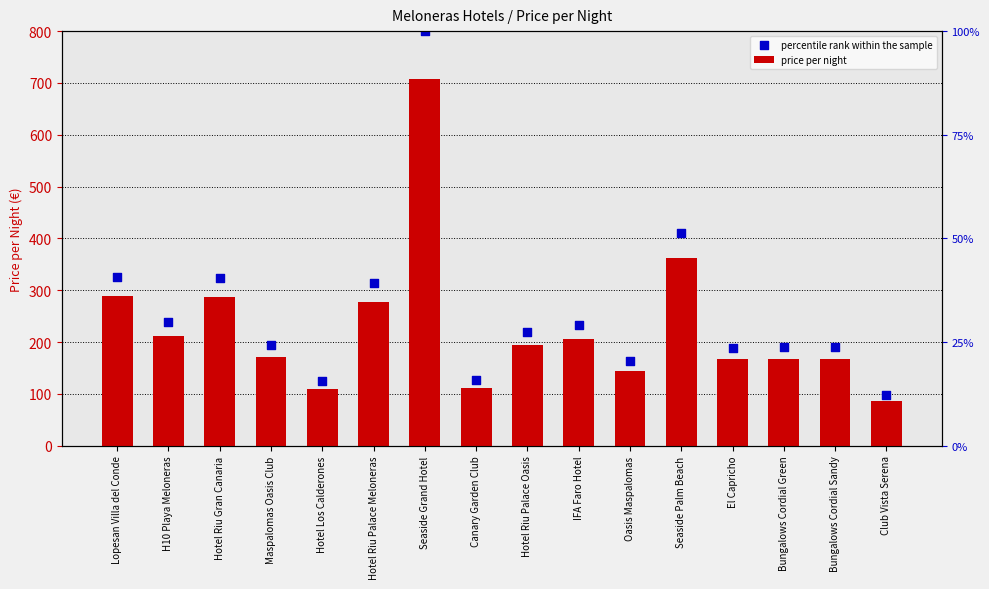

What are all the series names shown in the legend?

price per night, percentile rank within the sample